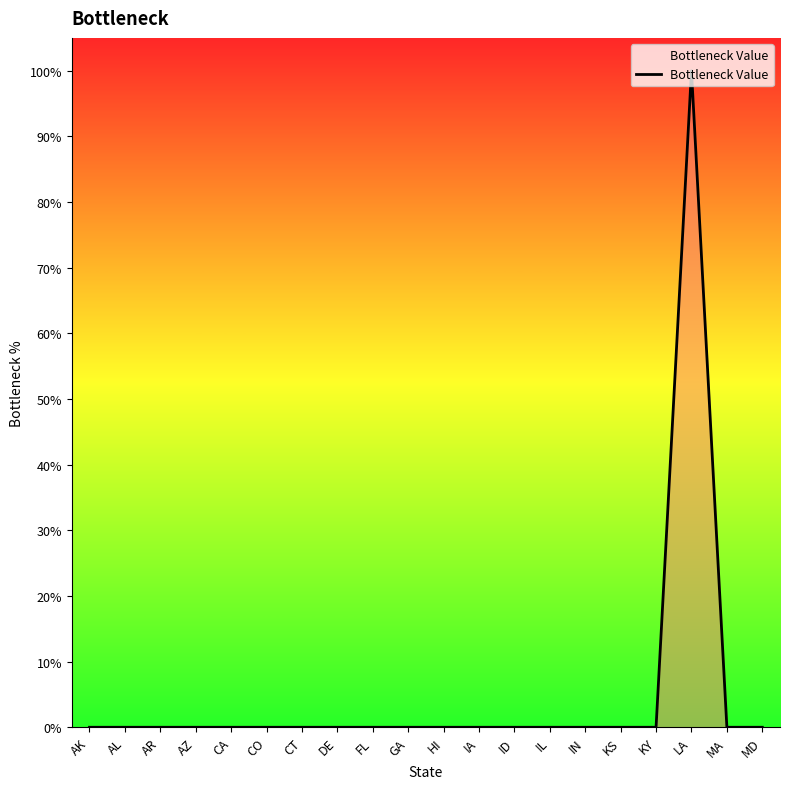

What is the difference between the maximum and minimum values?

1